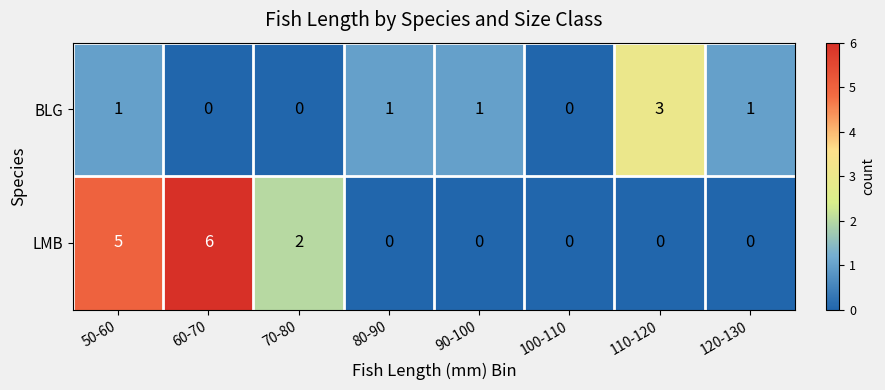

What is the difference between the maximum and minimum values in the LMB series?

6